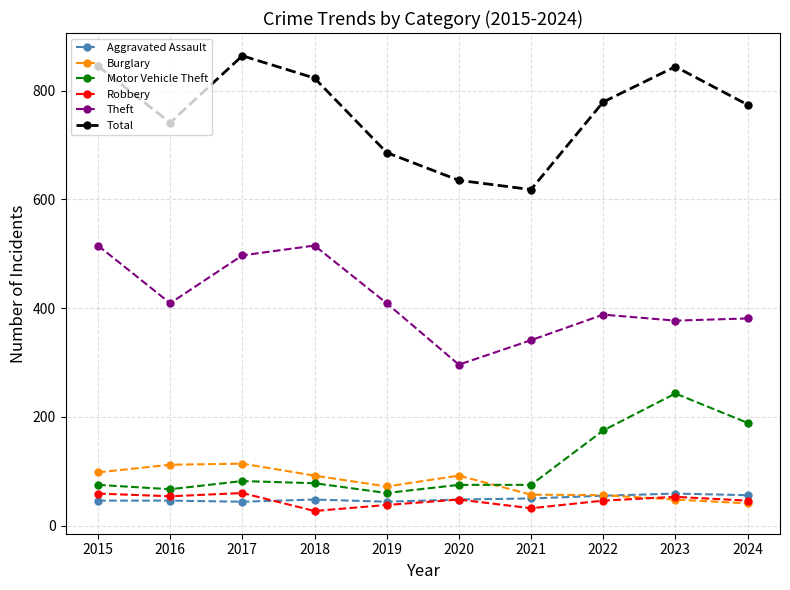

True or false: Aggravated Assault has more than 0 points higher than both neighbors.

True